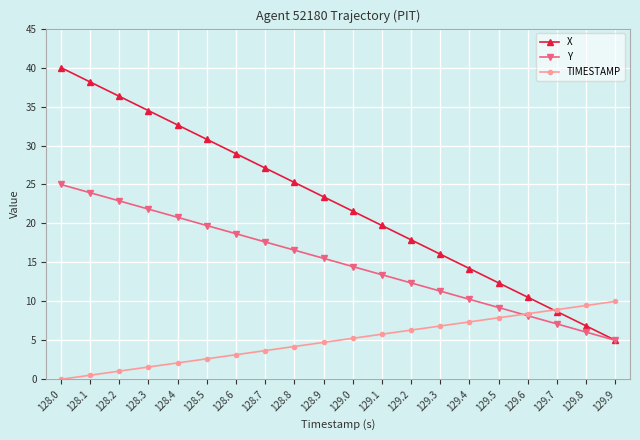

Reading left to right, list all the values displayed in this chart.

X: 40.0	38.2	36.3	34.5	32.6	30.8	28.9	27.1	25.3	23.4	21.6	19.7	17.9	16.1	14.2	12.4	10.5	8.7	6.8	5.0
Y: 25.0	23.9	22.9	21.8	20.8	19.7	18.7	17.6	16.6	15.5	14.5	13.4	12.4	11.3	10.3	9.2	8.2	7.1	6.1	5.0
TIMESTAMP: 0.0	0.5	1.1	1.6	2.1	2.6	3.2	3.7	4.2	4.7	5.3	5.8	6.3	6.8	7.4	7.9	8.4	8.9	9.5	10.0